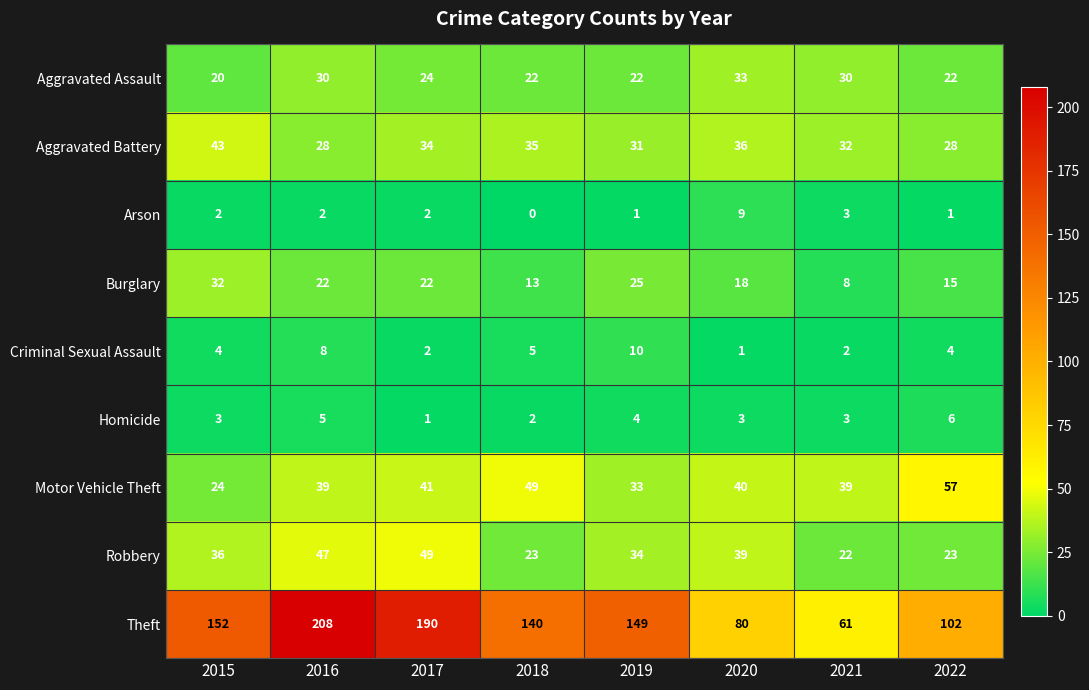

Count the number of categories in the chart.

8